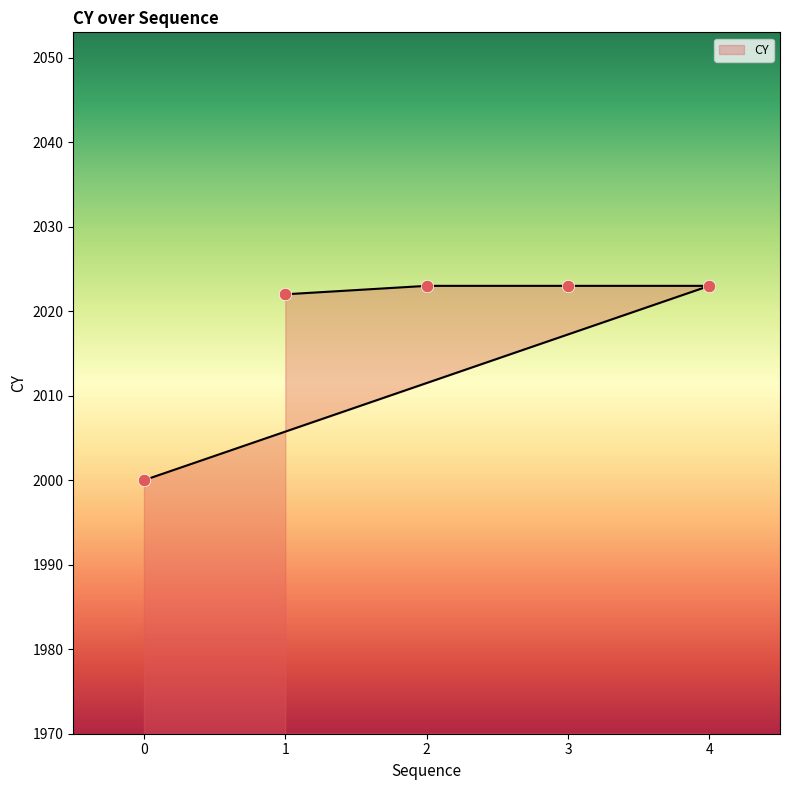

Approximately how many times larger is the value at 3 compared to 1?

1.0